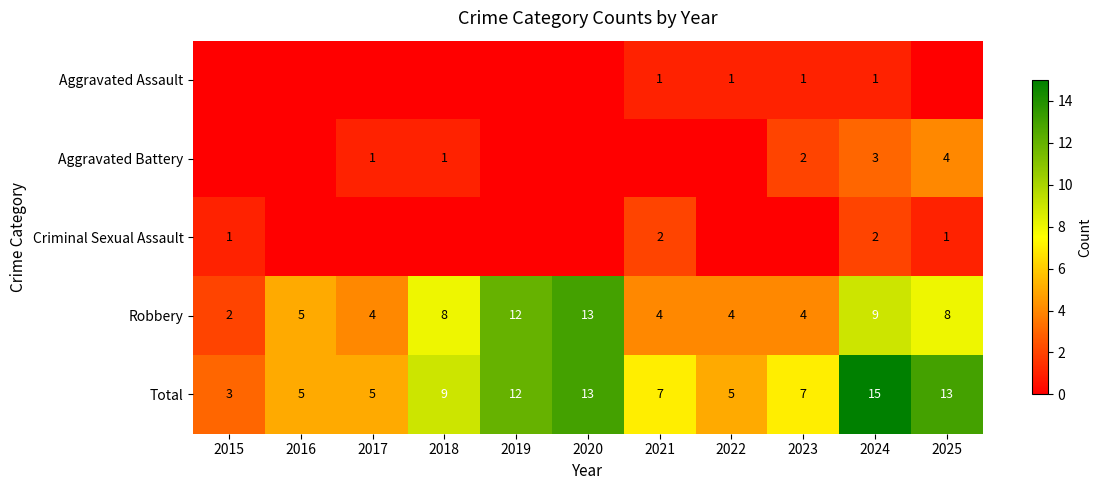

How many data points in Total are less than 7?

4